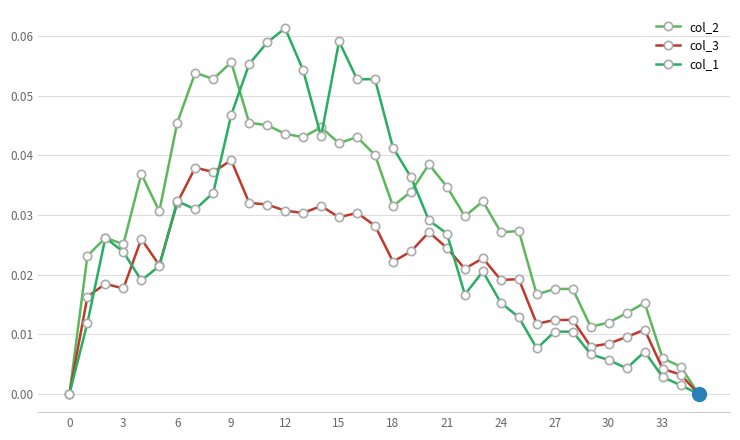

How many series are shown in this chart?

3